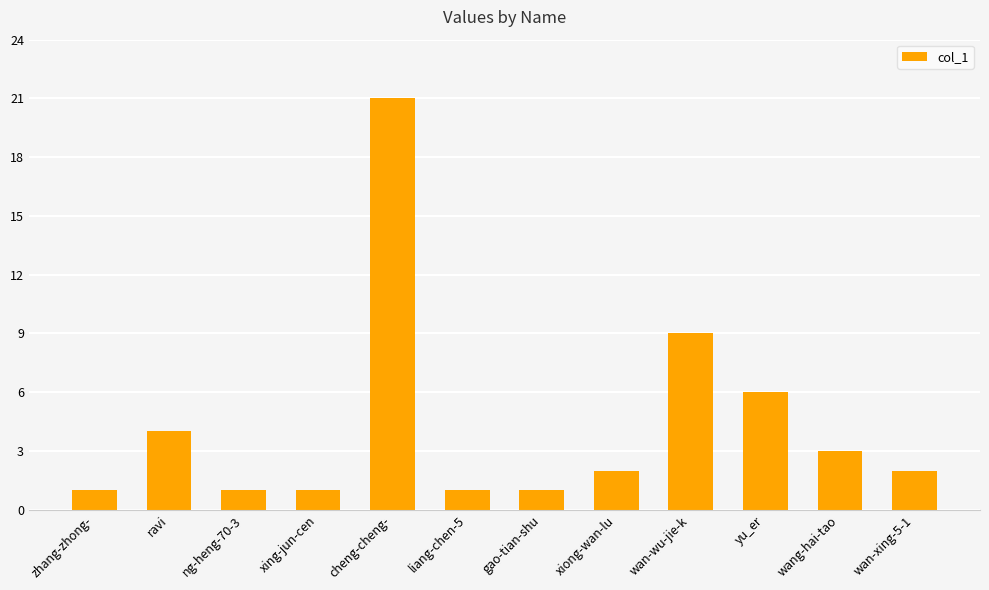

Is it true that the value at ng-heng-70-3 is 0?

False